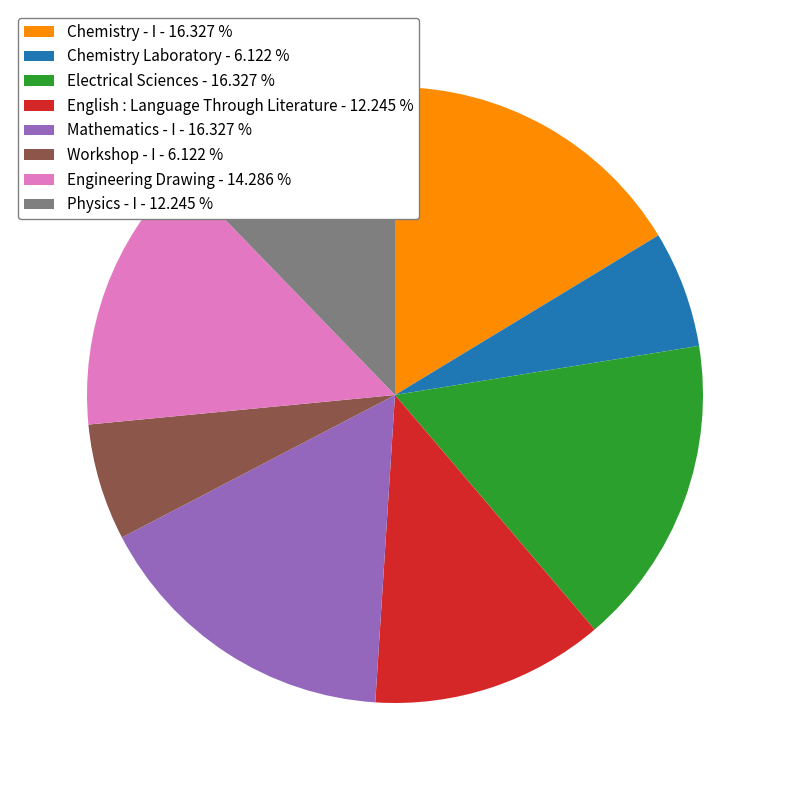

Does any single category account for the majority?

No